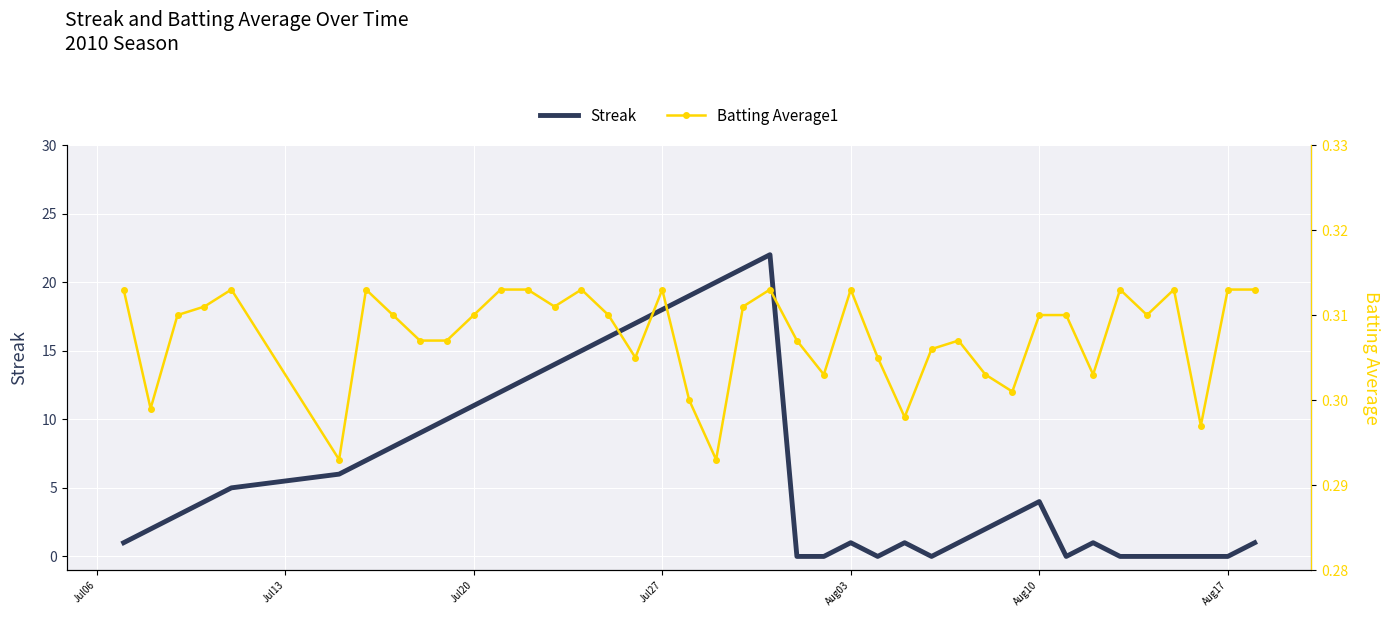

The value of Streak at Aug03 is 2. True or false?

False